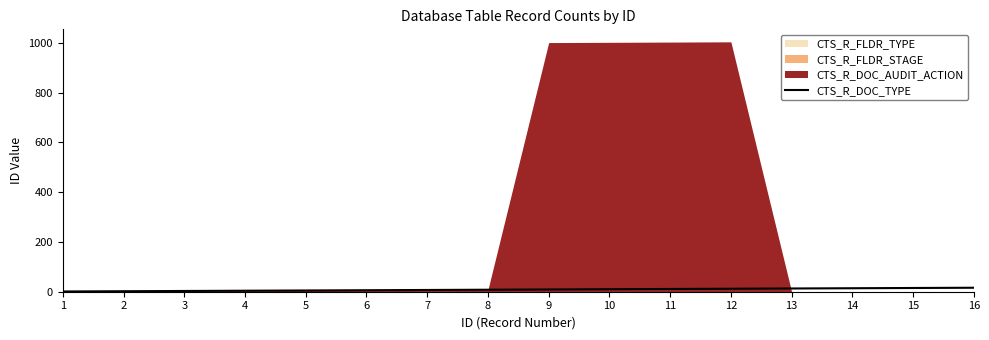

What value does the data have at 10, to the nearest 10?

10